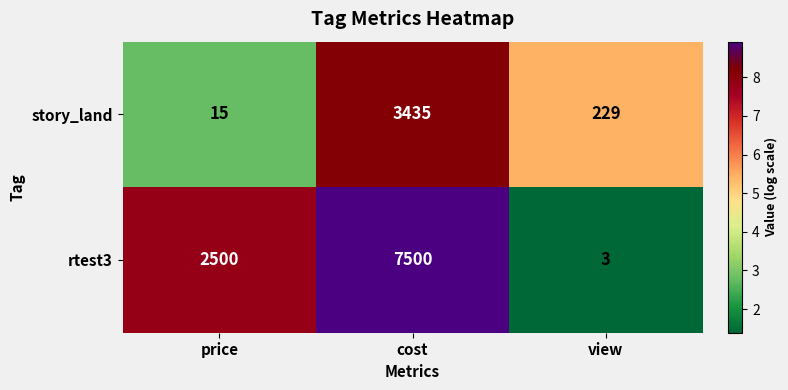

At which label is story_land closest to 1725?

view